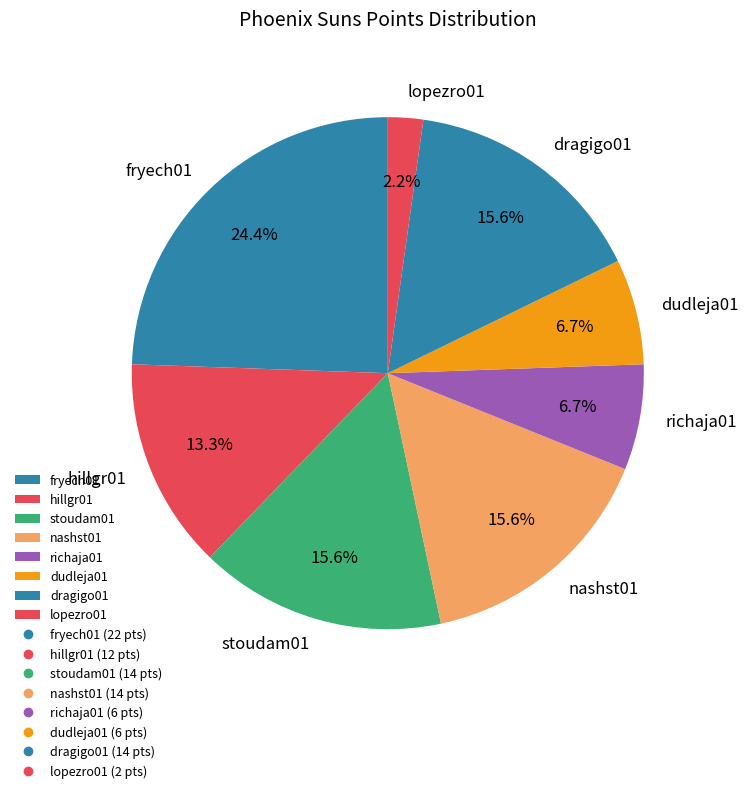

Is the sum of hillgr01 and dudleja01 greater than half?

No